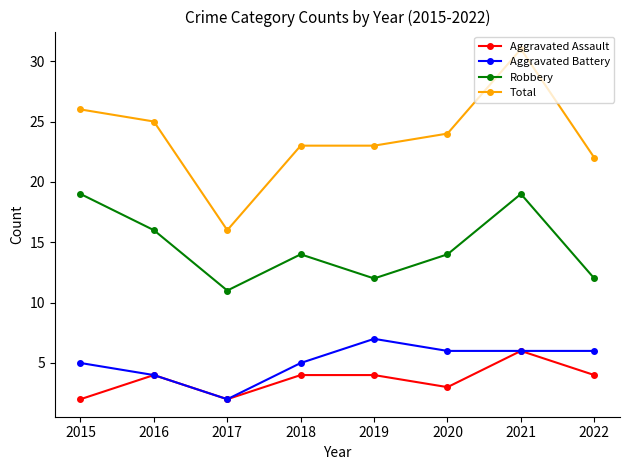

Does the chart have visible grid lines?

No